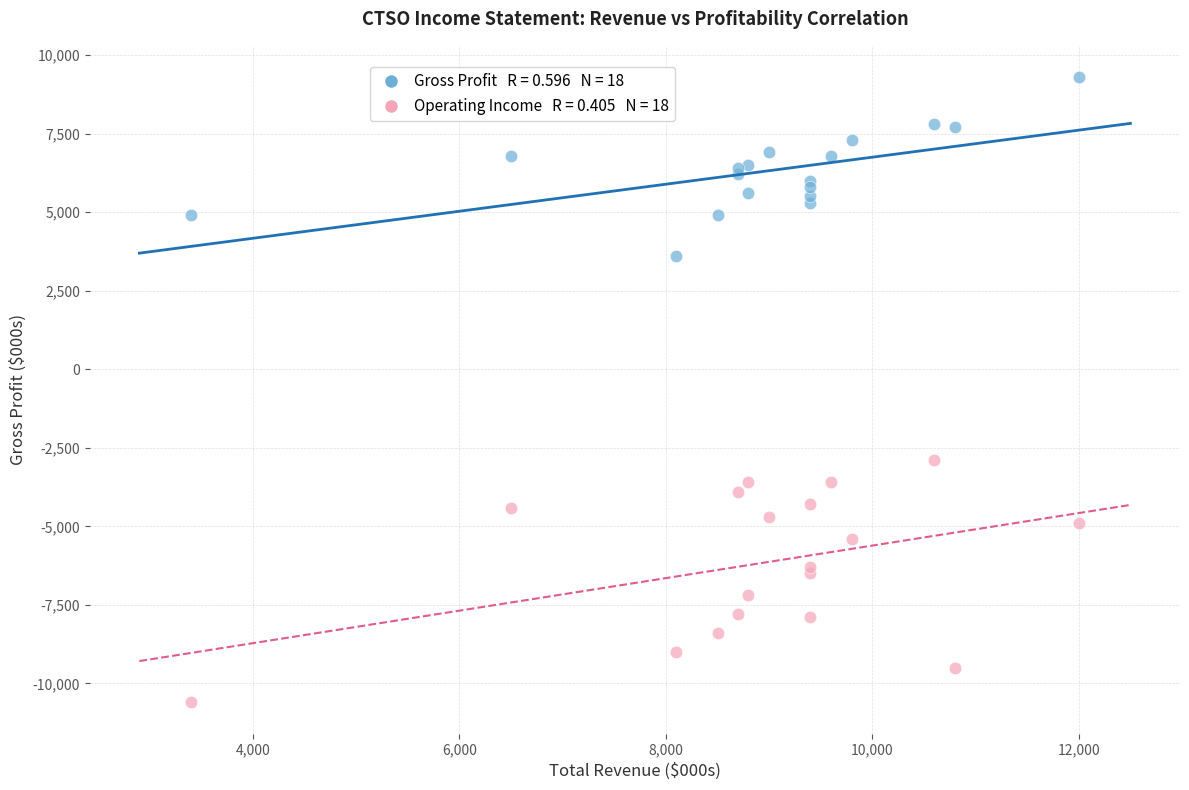

Across all series, what Y value is closest to -650?

-2900